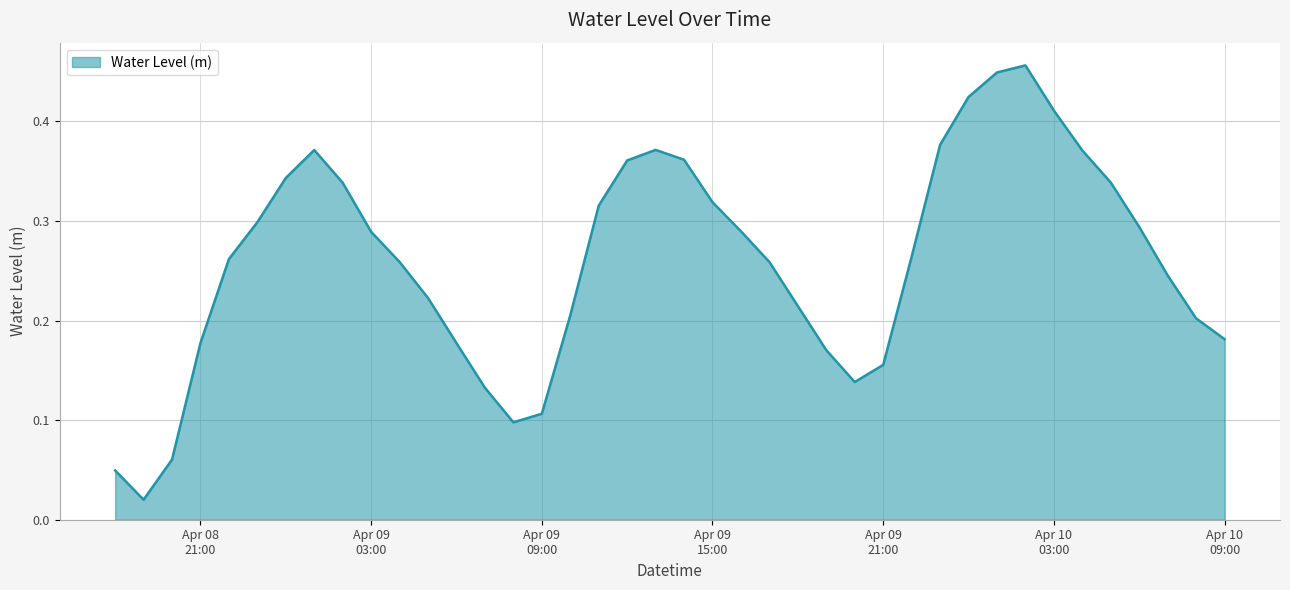

Reading left to right, transcribe all the data shown in this chart.

0.0	0.0	0.1	0.2	0.3	0.3	0.3	0.4	0.3	0.3	0.3	0.2	0.2	0.1	0.1	0.1	0.2	0.3	0.4	0.4	0.4	0.3	0.3	0.3	0.2	0.2	0.1	0.2	0.3	0.4	0.4	0.4	0.5	0.4	0.4	0.3	0.3	0.2	0.2	0.2